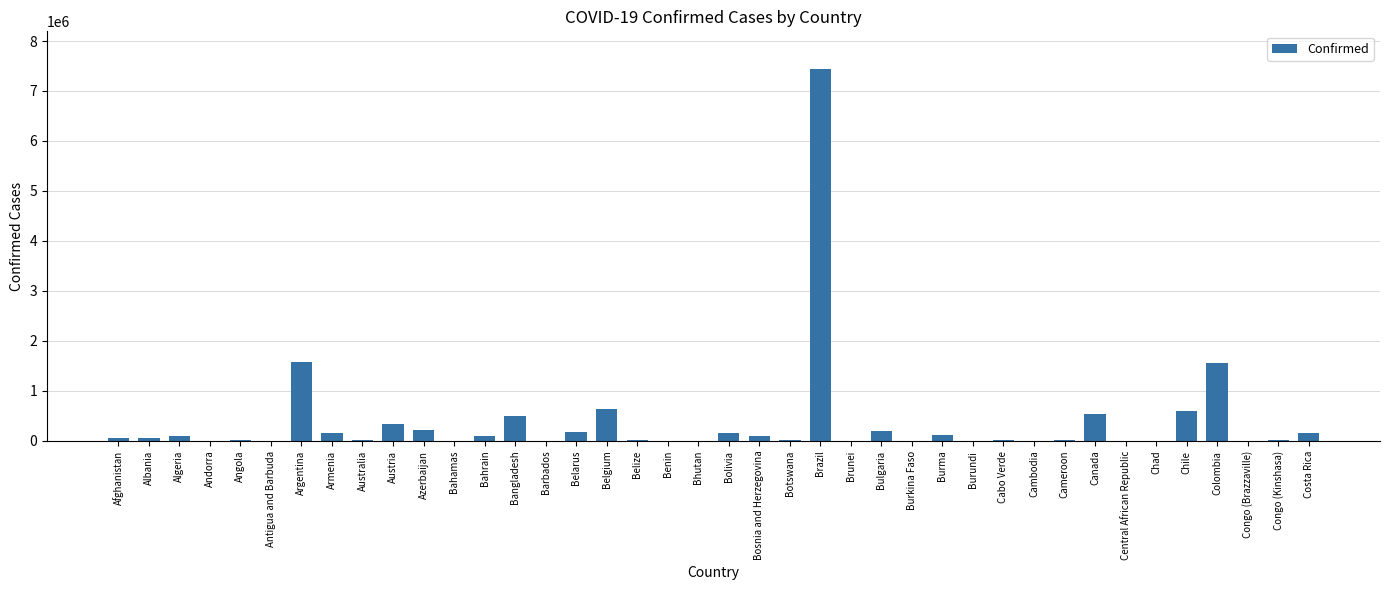

Which has a higher value, Brazil or Burma?

Brazil